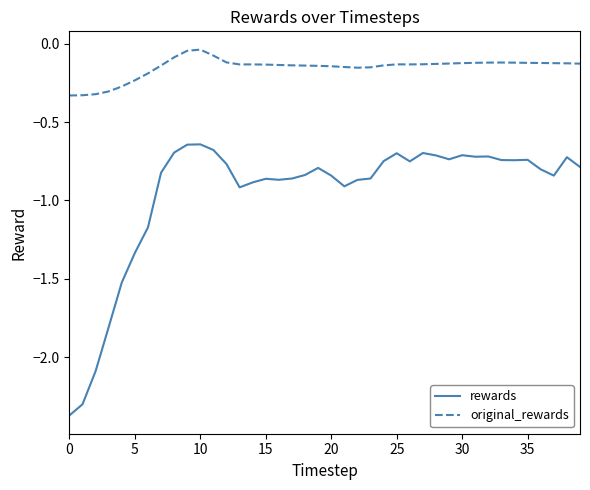

List the series in order of their overall mean, lowest first.

rewards, original_rewards